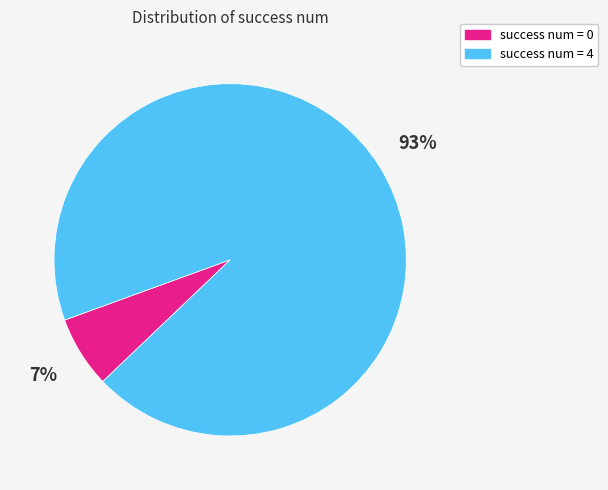

Does any single category account for the majority?

Yes